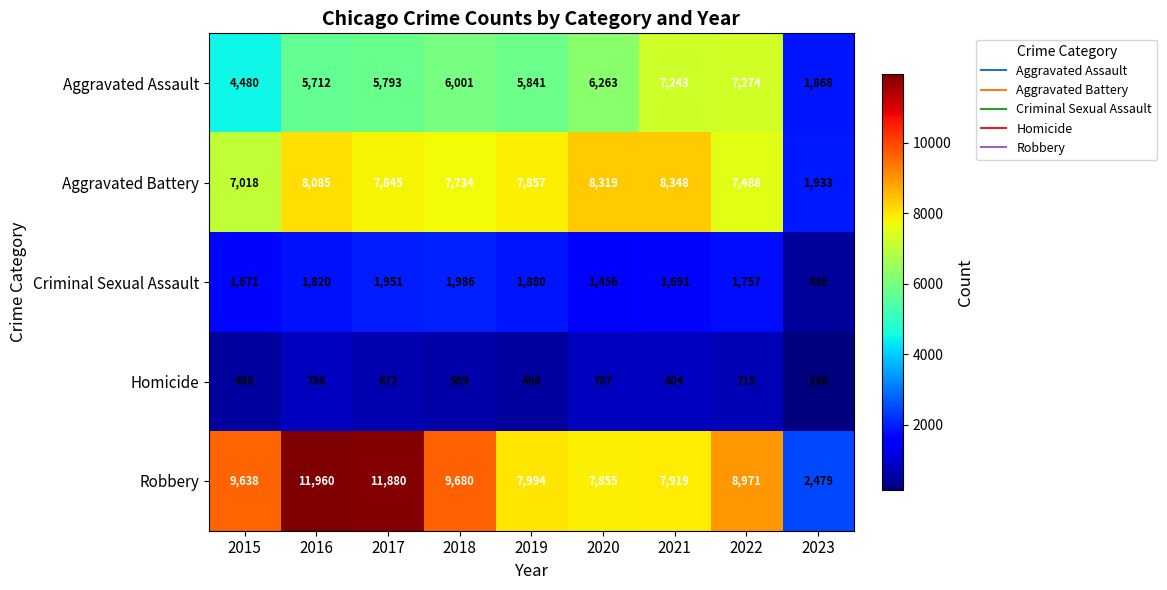

At which category is the sum across all series the highest?

2016